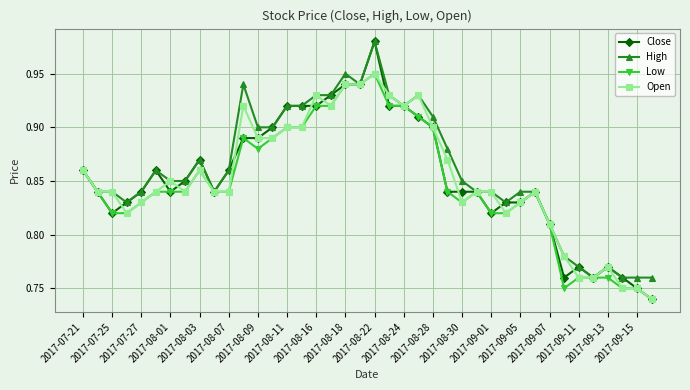

How many distinct data groups are displayed?

4